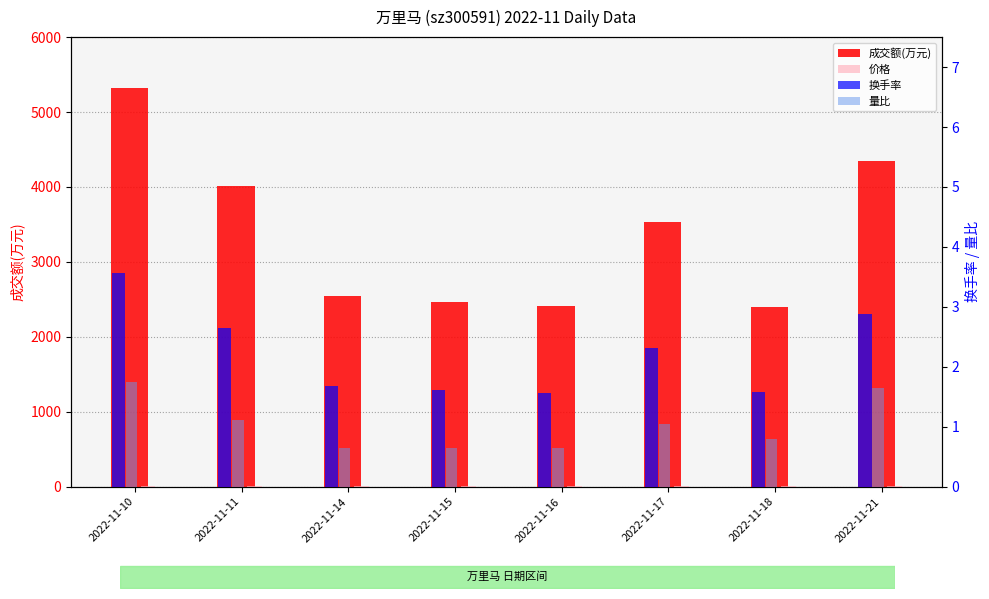

How many categories are shown in the chart?

8